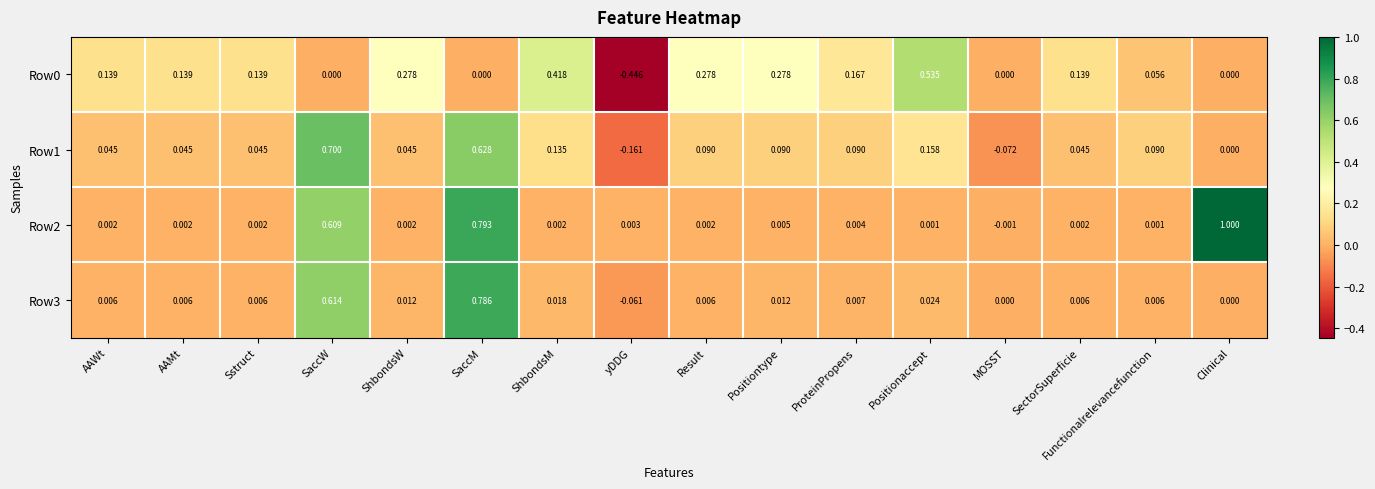

Which category has the highest value in the Row1 series?

SaccW